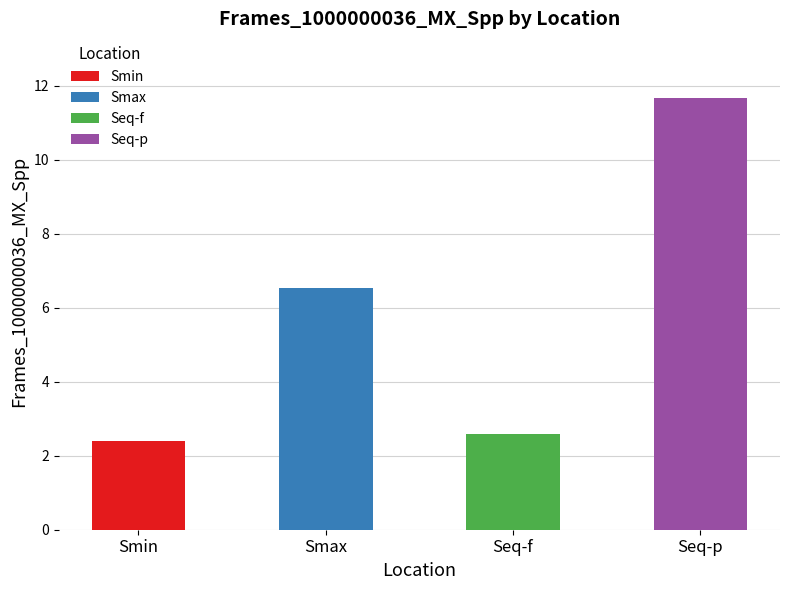

Which category has the lowest value across all series?

Smin